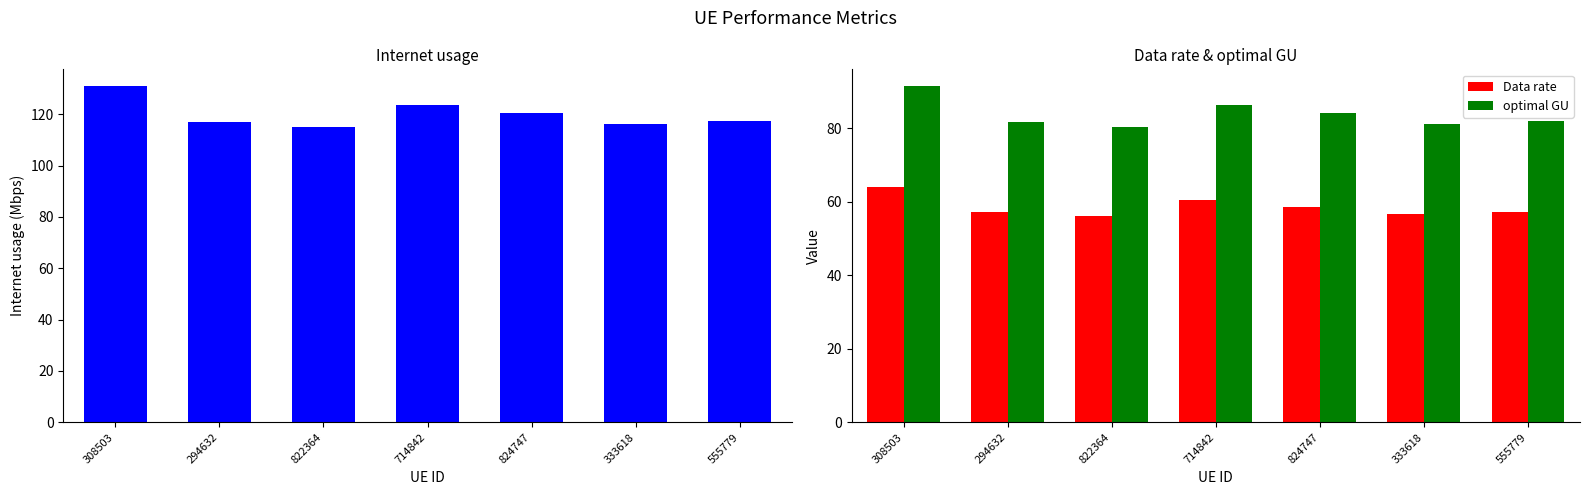

How many bars are there in each group?

3